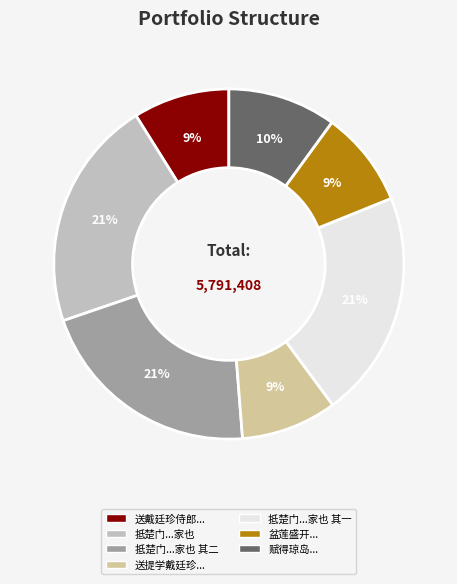

How many segments does this pie chart have?

7